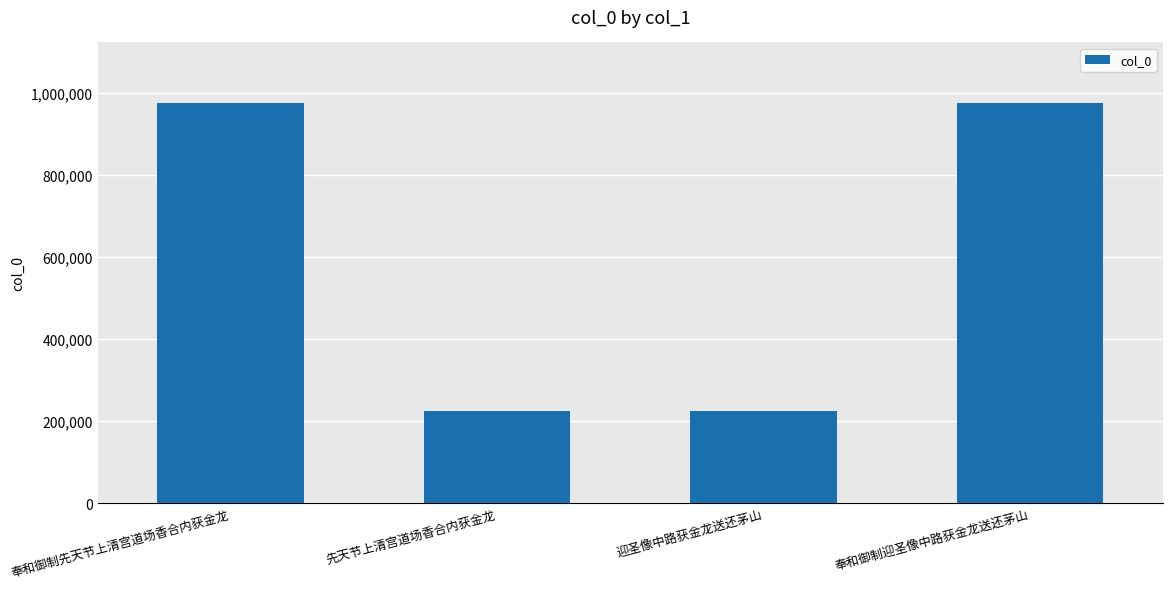

Where is the data nearest to the value 601159?

奉和御制先天节上清宫道场香合内获金龙